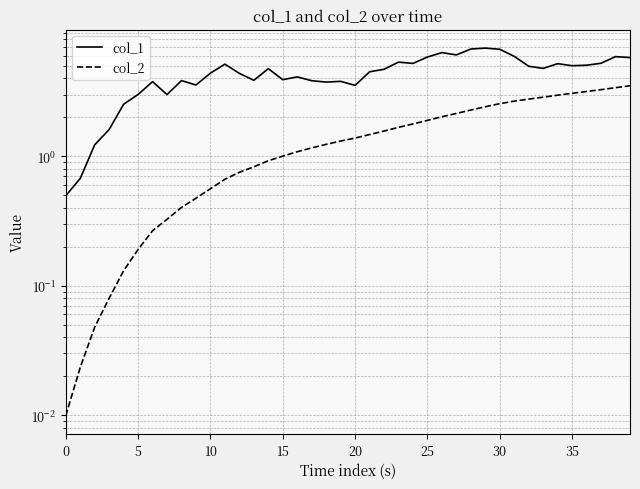

How many values in the col_2 series exceed 1?

25